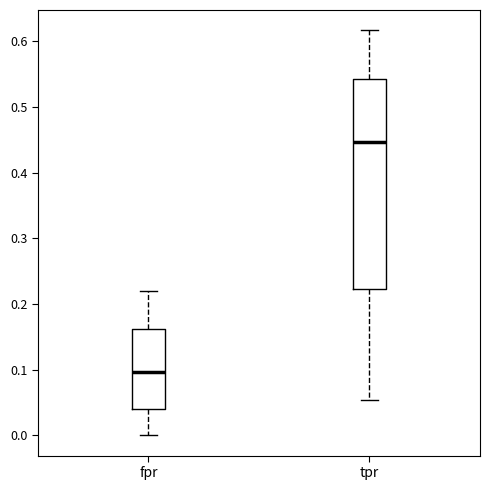

Reading left to right, read every box against the y-axis: the position of its median line, the range the box covers, and the ends of its whiskers. The values are not printed on the chart, so give them approximately, as read against the axis.

fpr: median 0.10, box 0.04 to 0.16, whiskers 0.00 to 0.22
tpr: median 0.45, box 0.22 to 0.54, whiskers 0.05 to 0.62